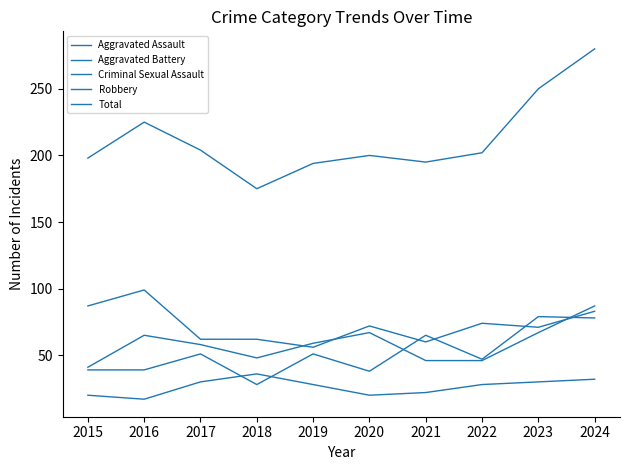

What is the difference between the highest and lowest values at 2021?

173